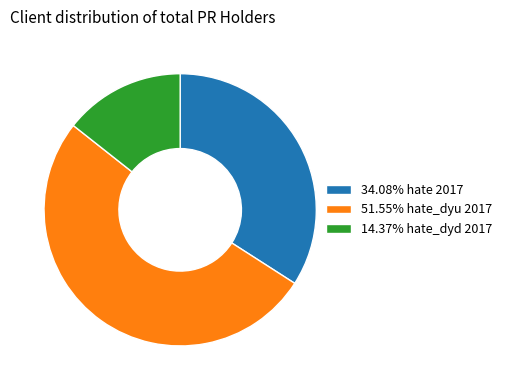

Is the sum of 14.37% hate_dyd 2017 and 51.55% hate_dyu 2017 greater than half?

Yes